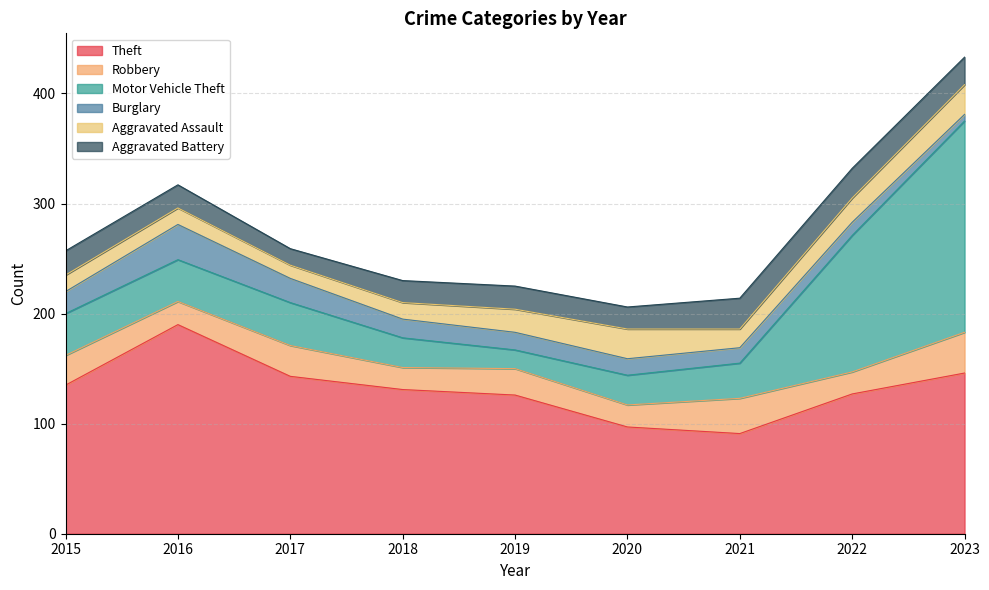

What is the approximate value of Aggravated Battery at 2019, to the nearest 10?

20